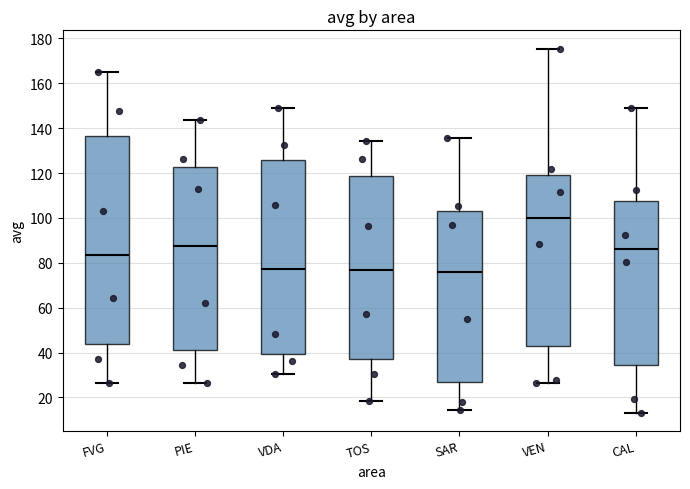

Where is the lower edge of the box for CAL on the y-axis? The values are not printed on the chart, so give them approximately, as read against the axis.

34